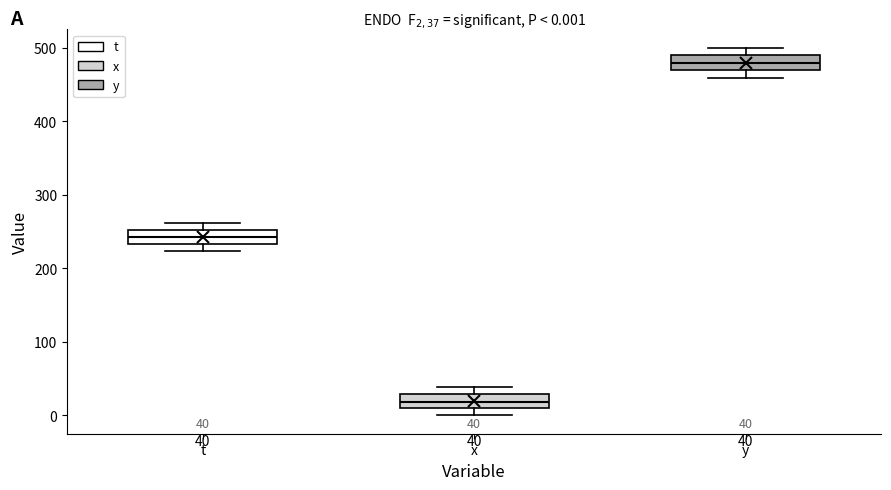

Which box's median line is the highest?

y